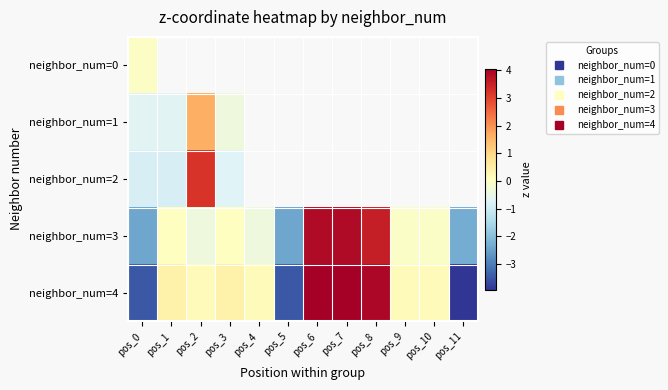

What is the lowest value of the neighbor_num=3 series?

-2.4